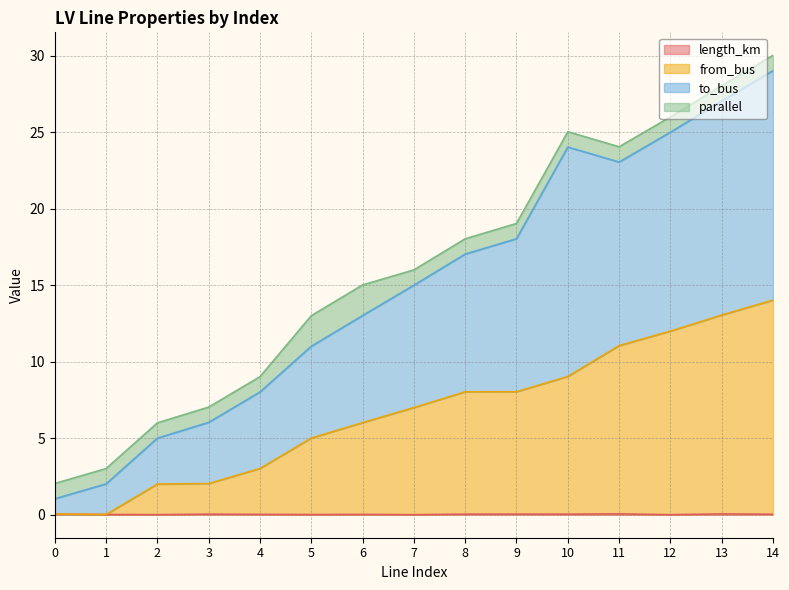

Where does the to_bus series first go above 15?

7